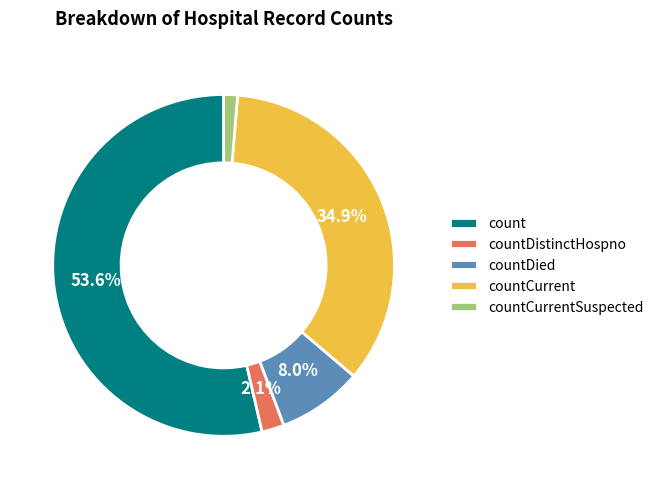

Combined, do count and countDied account for over 50%?

Yes